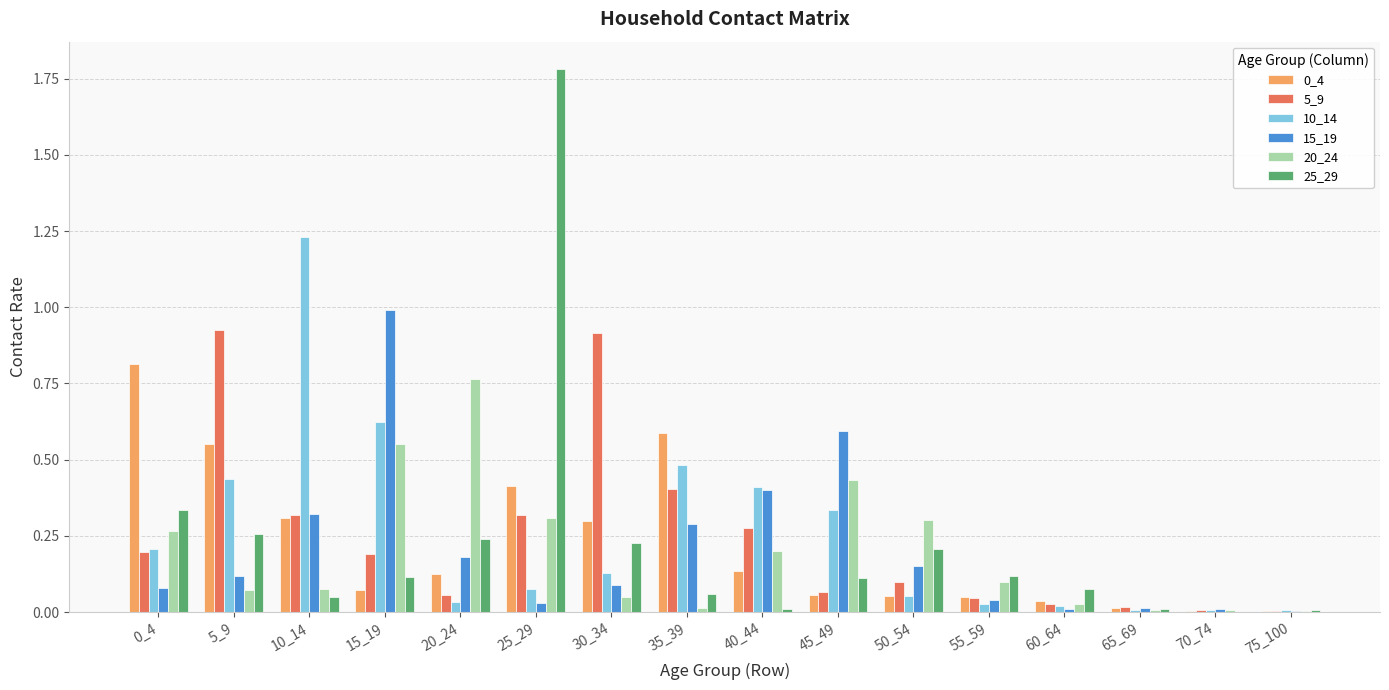

At which category does the chart reach its peak across all series?

25_29